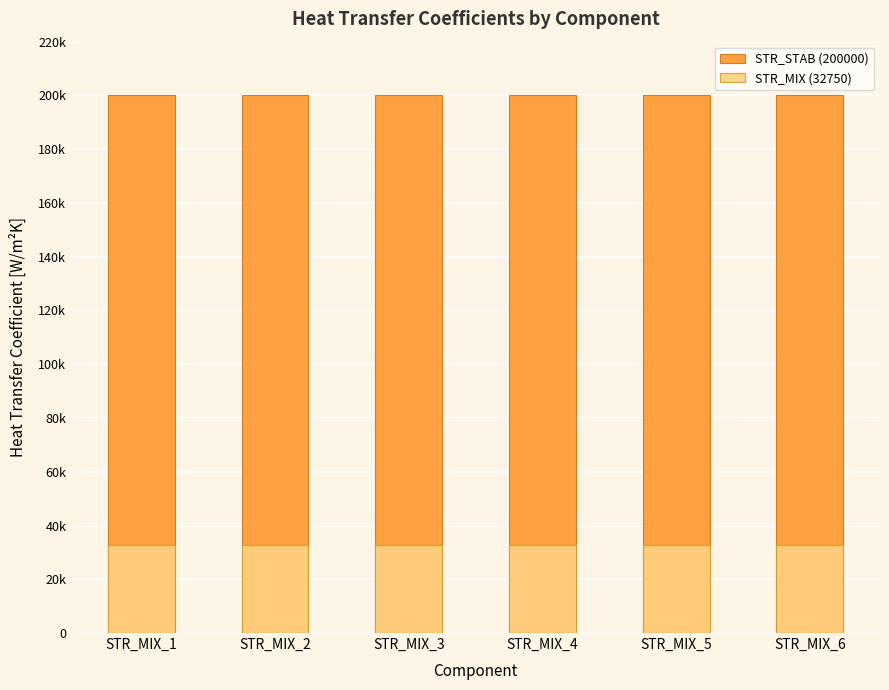

The STR_STAB (200000) series shows 200000 at STR_MIX_4. True or false?

True